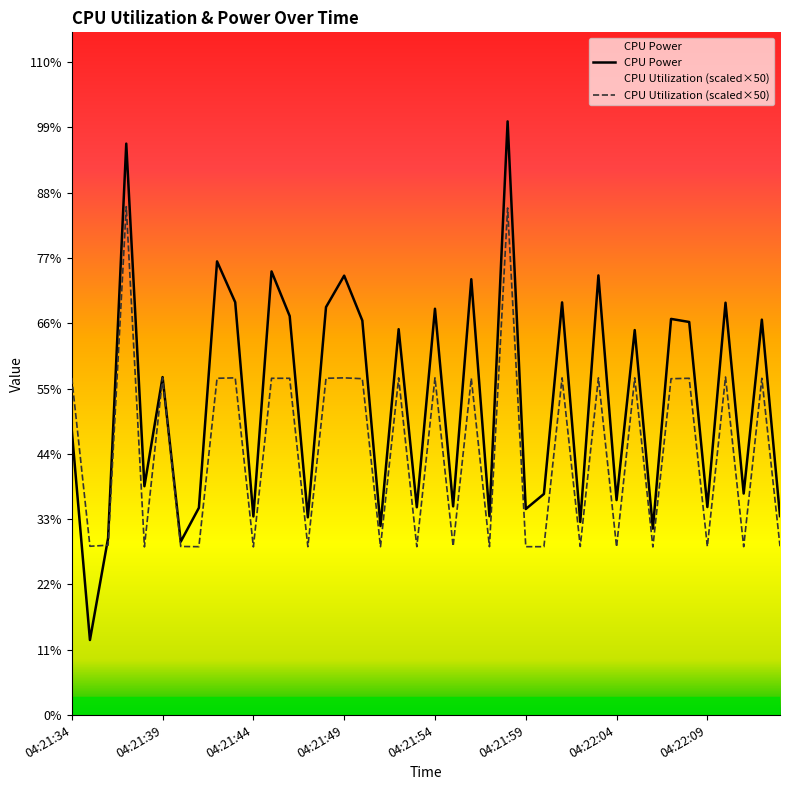

True or false: CPU Utilization and CPU Power intersect in this chart.

True